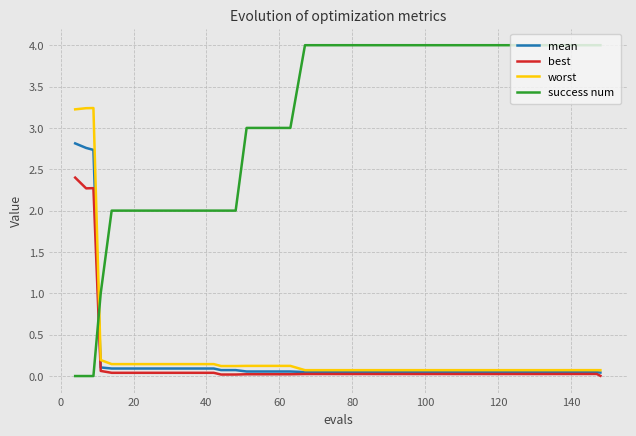

How many intersections are there between mean and success num?

1